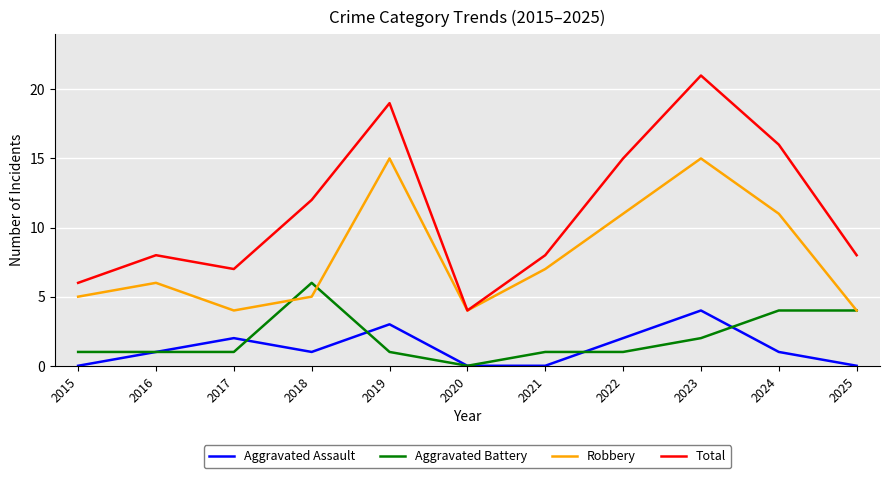

What is the sum of the Aggravated Assault values at 2025 and 2016?

1